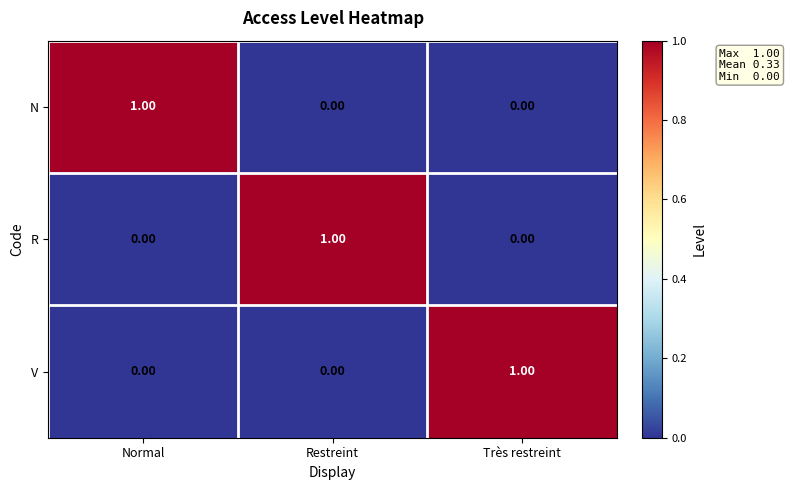

At how many categories does at least one series exceed 0?

3